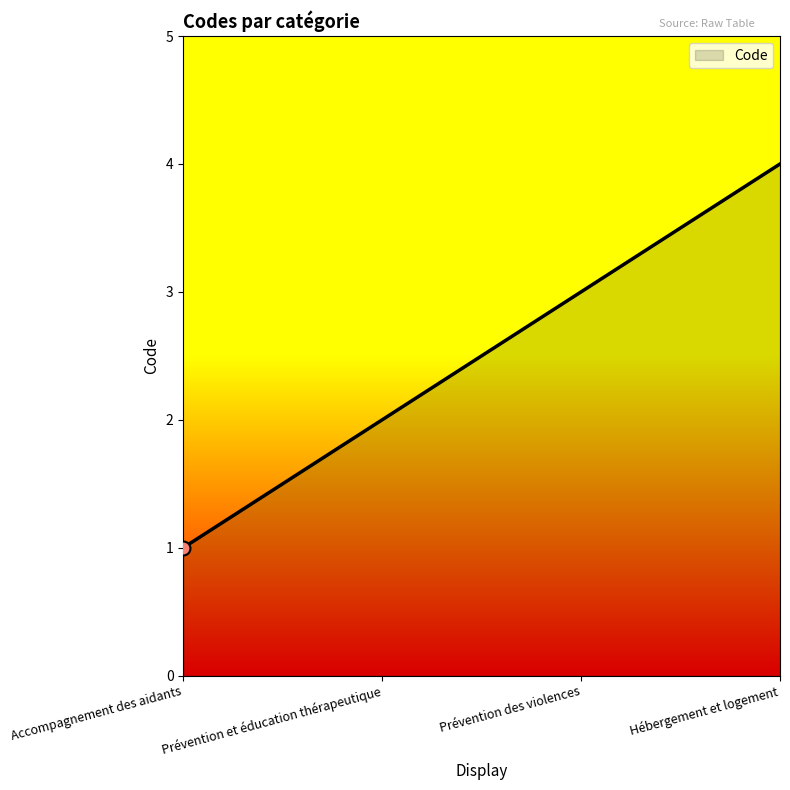

What is the ratio of the value at Hébergement et logement to the value at Prévention des violences?

1.3